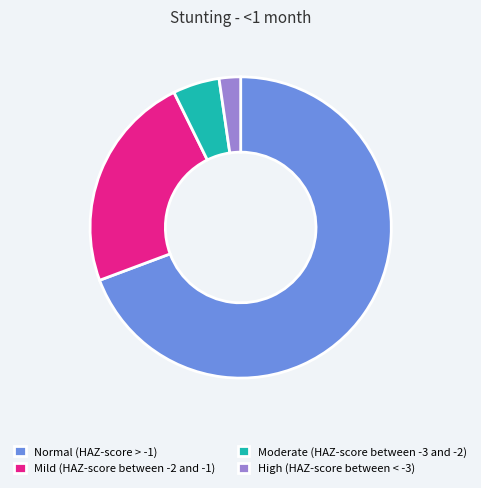

Is High (HAZ-score between < -3) the majority of the pie?

No